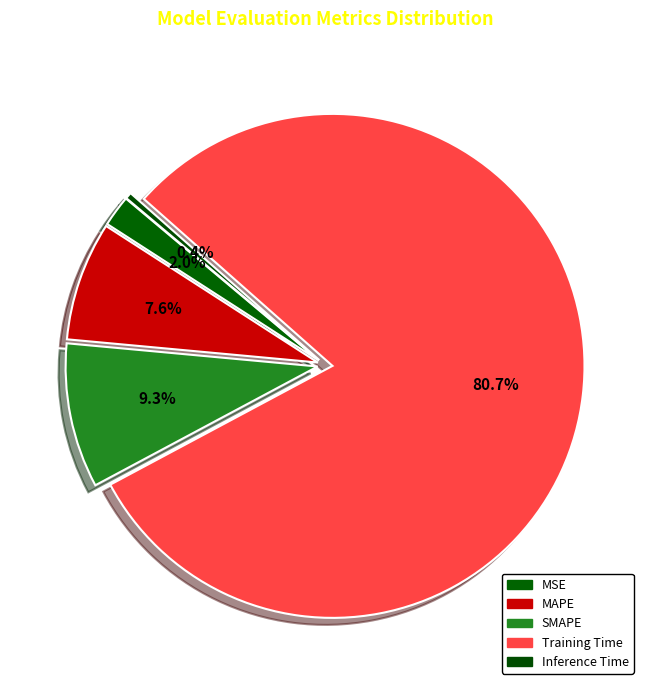

To the nearest percent, what is the difference between the MSE and Training Time slice percentages?

79%